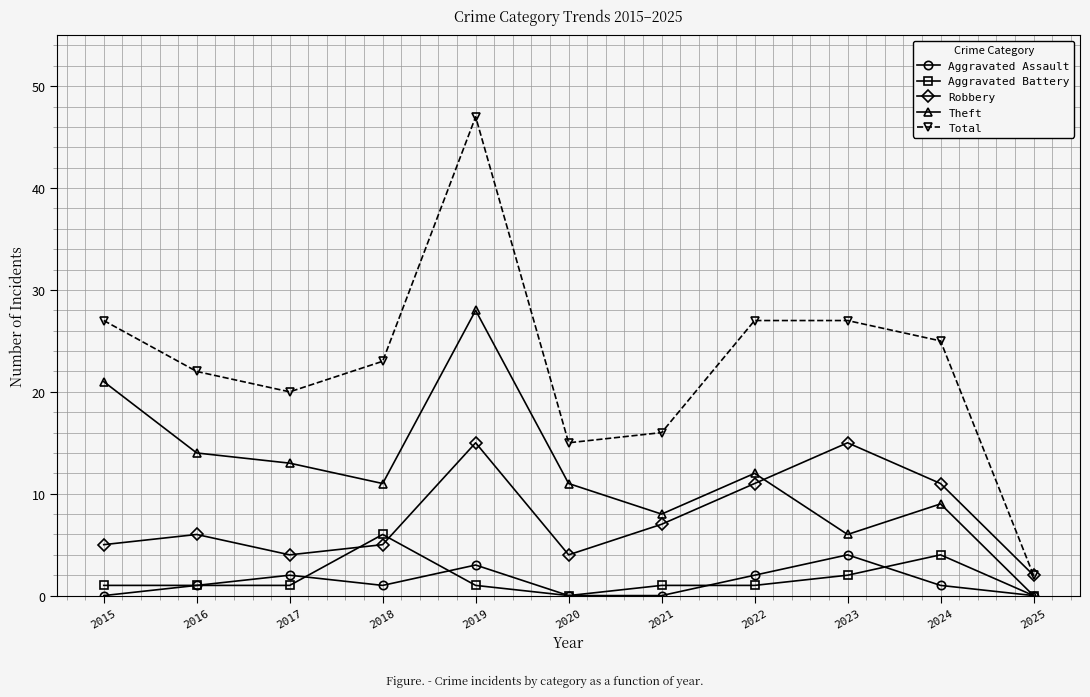

Count the number of data series in this chart.

5